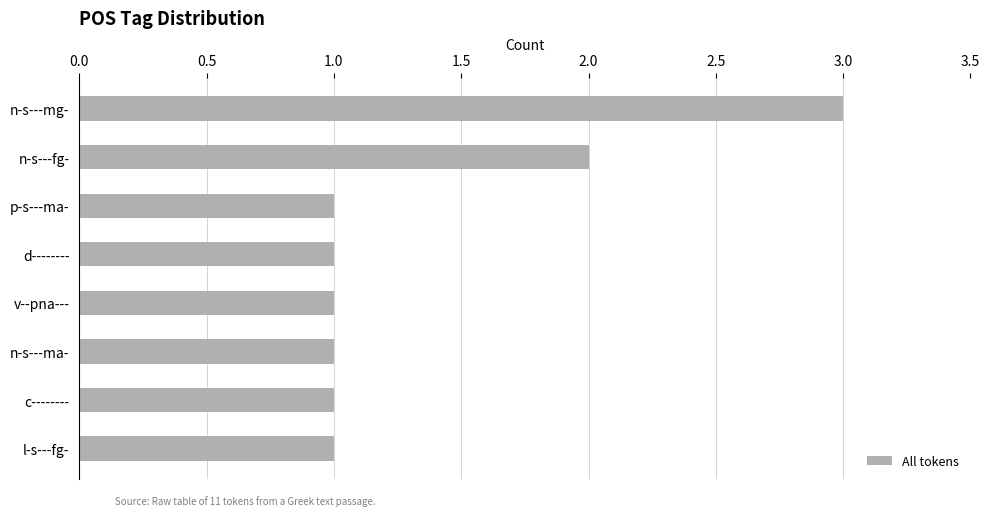

Which has a higher value, n-s---mg- or c--------?

n-s---mg-